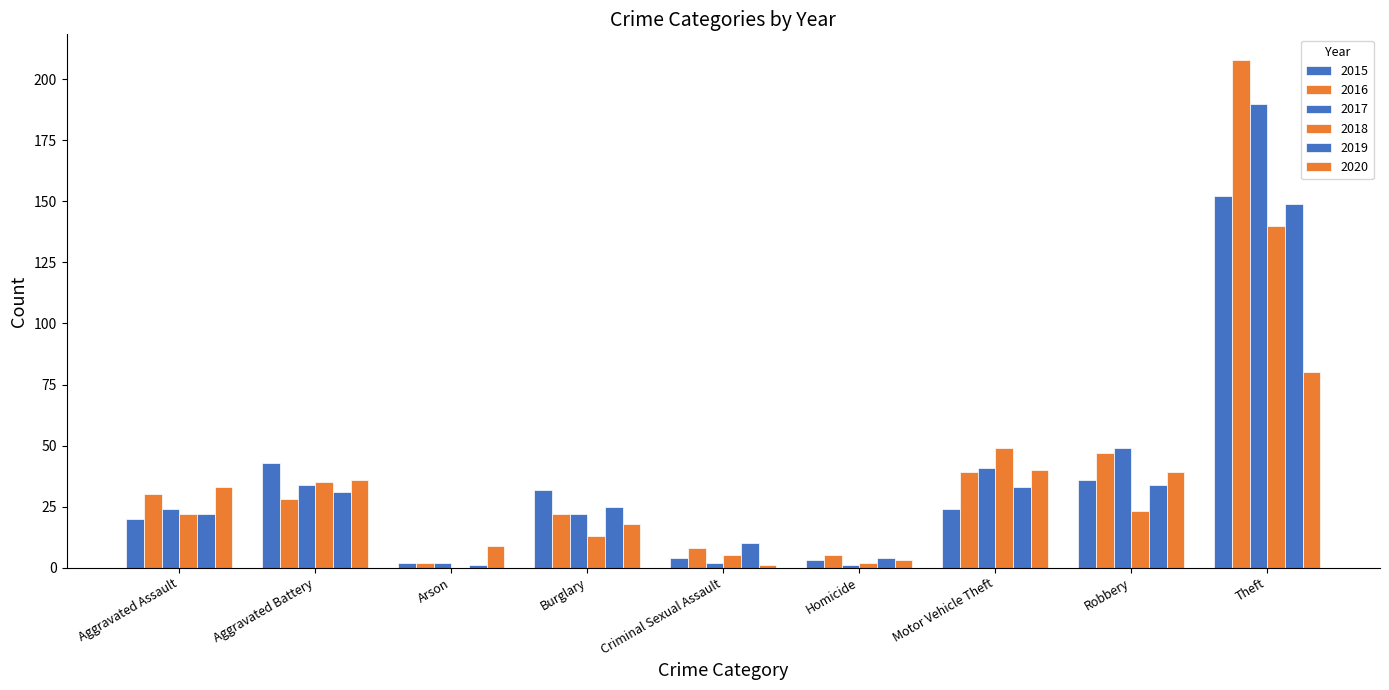

What is the label of the 5th bar from the left?

Criminal Sexual Assault